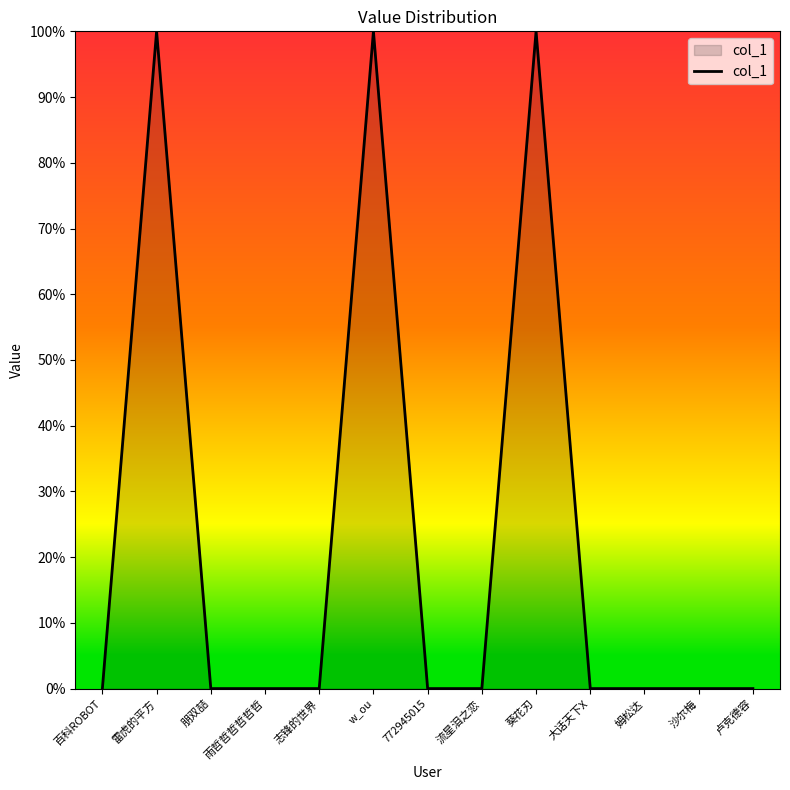

What is the maximum value shown in the chart?

100